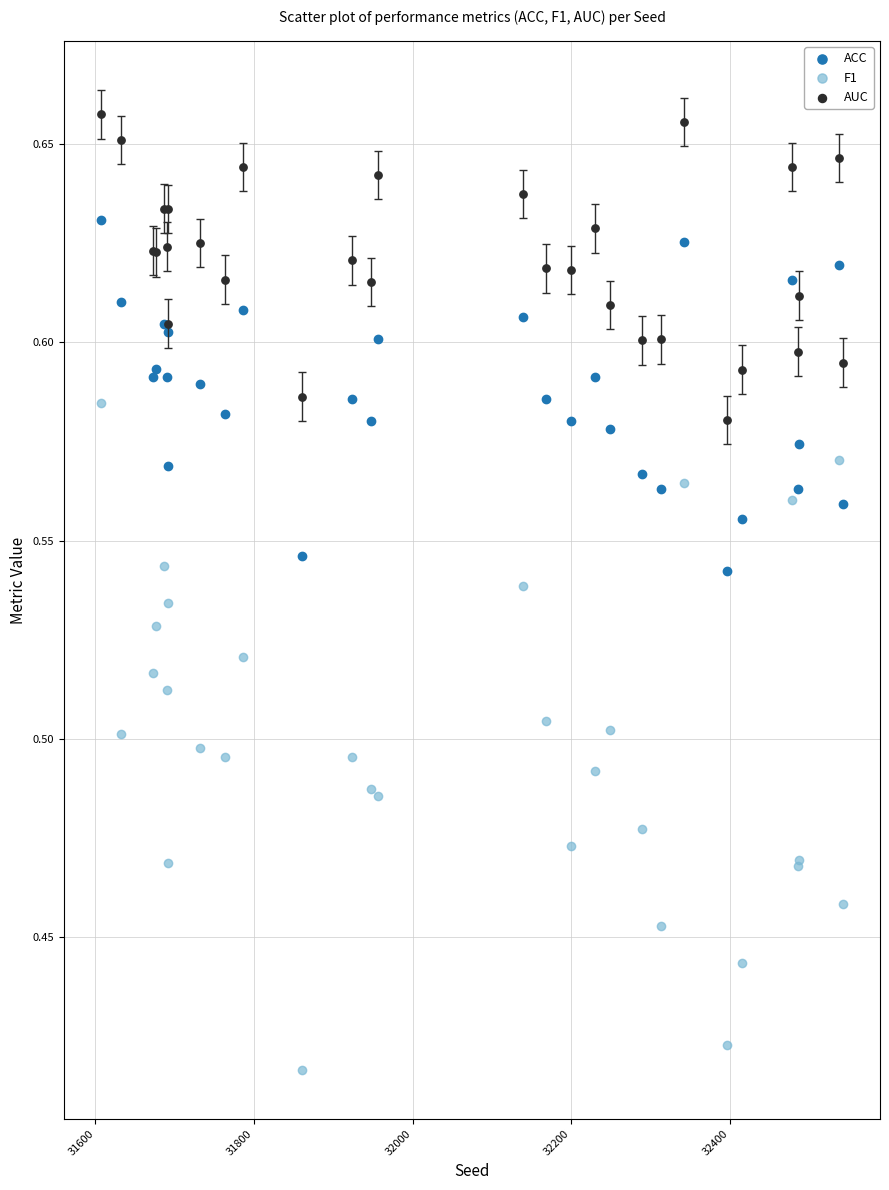

What are all the series names shown in the legend?

ACC, F1, AUC